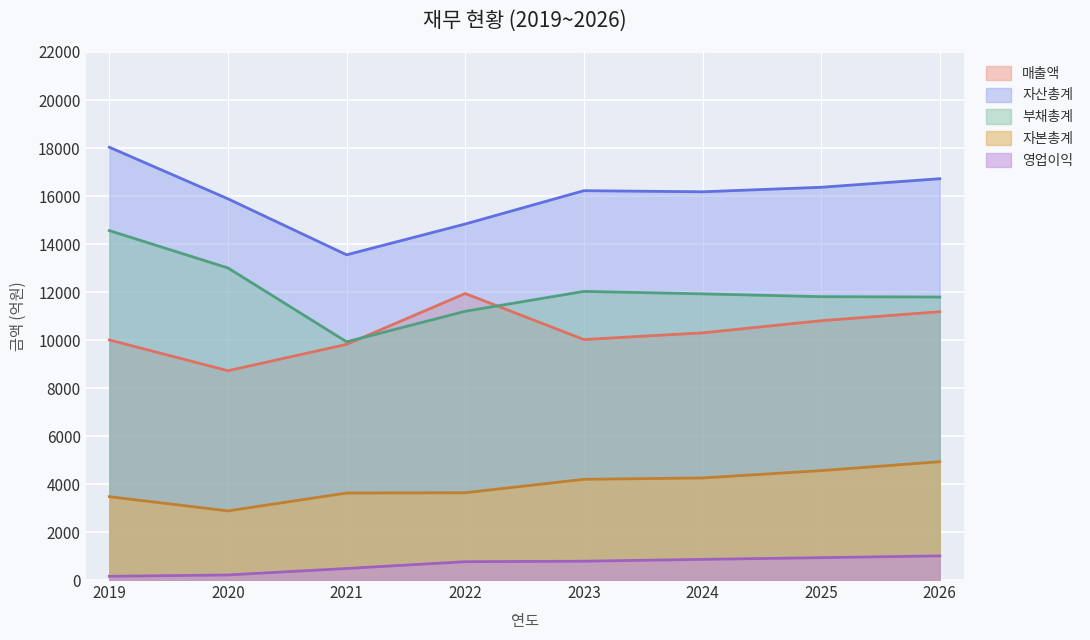

Where does the 자산총계 series first go above 16222?

2019